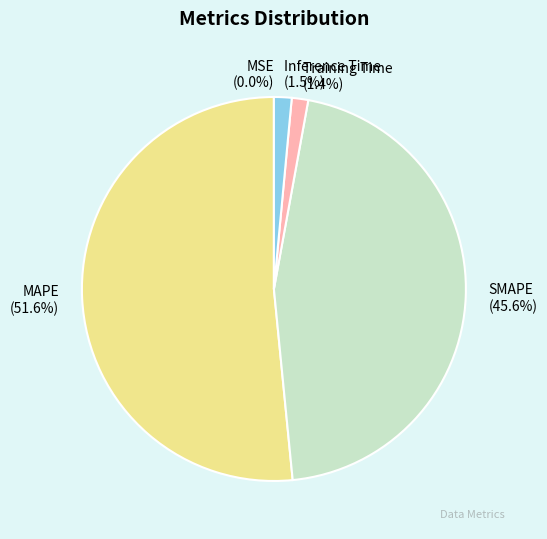

What is the majority slice?

MAPE